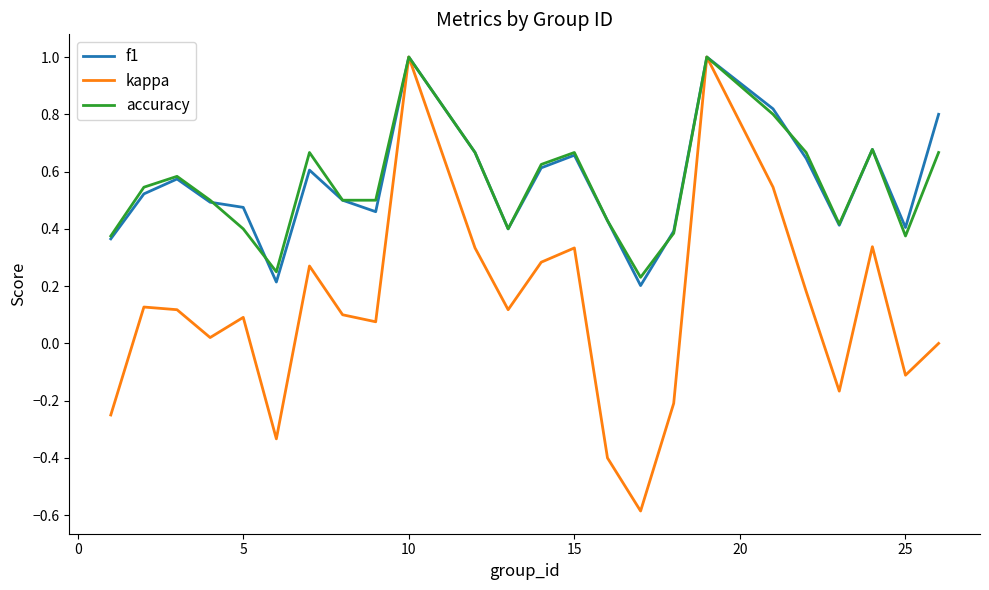

What is the maximum value shown in the chart?

1.0